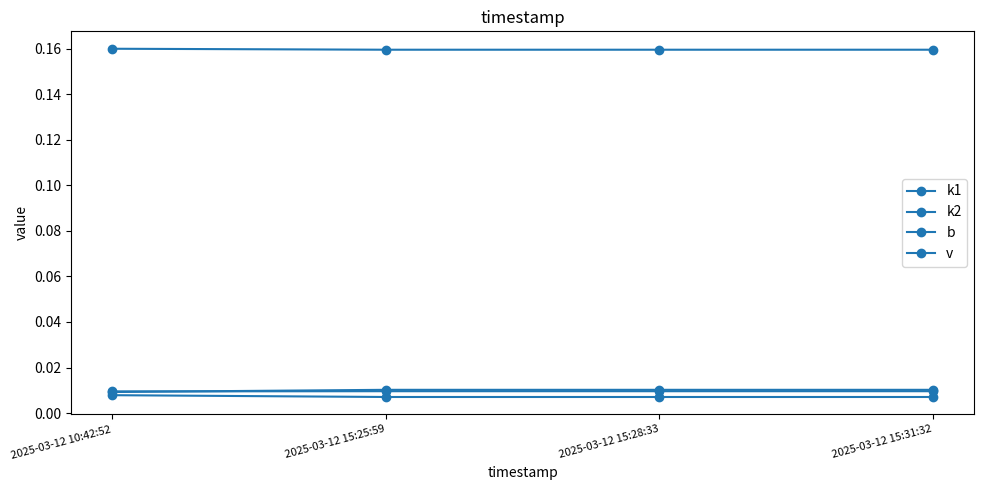

Reading right to left, transcribe all the data shown in this chart.

k1: 2025-03-12 15:31:32=0.0	2025-03-12 15:28:33=0.0	2025-03-12 15:25:59=0.0	2025-03-12 10:42:52=0.0
k2: 2025-03-12 15:31:32=0.0	2025-03-12 15:28:33=0.0	2025-03-12 15:25:59=0.0	2025-03-12 10:42:52=0.0
b: 2025-03-12 15:31:32=0.0	2025-03-12 15:28:33=0.0	2025-03-12 15:25:59=0.0	2025-03-12 10:42:52=0.0
v: 2025-03-12 15:31:32=0.2	2025-03-12 15:28:33=0.2	2025-03-12 15:25:59=0.2	2025-03-12 10:42:52=0.2